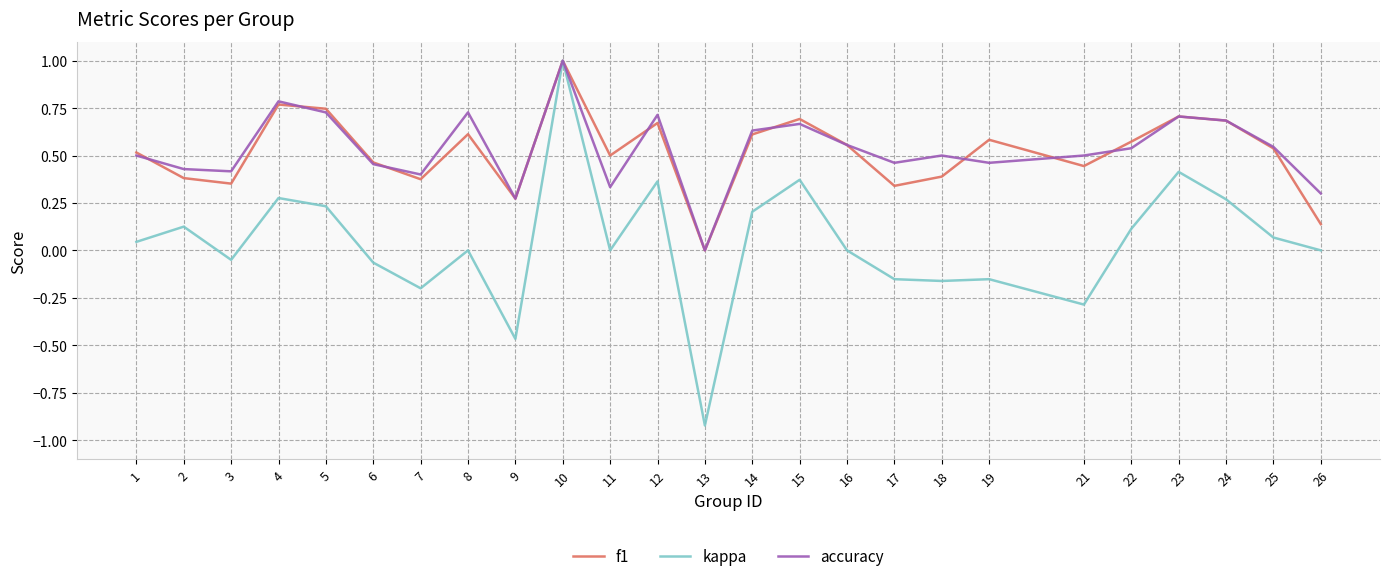

How many lines are shown in the chart?

3